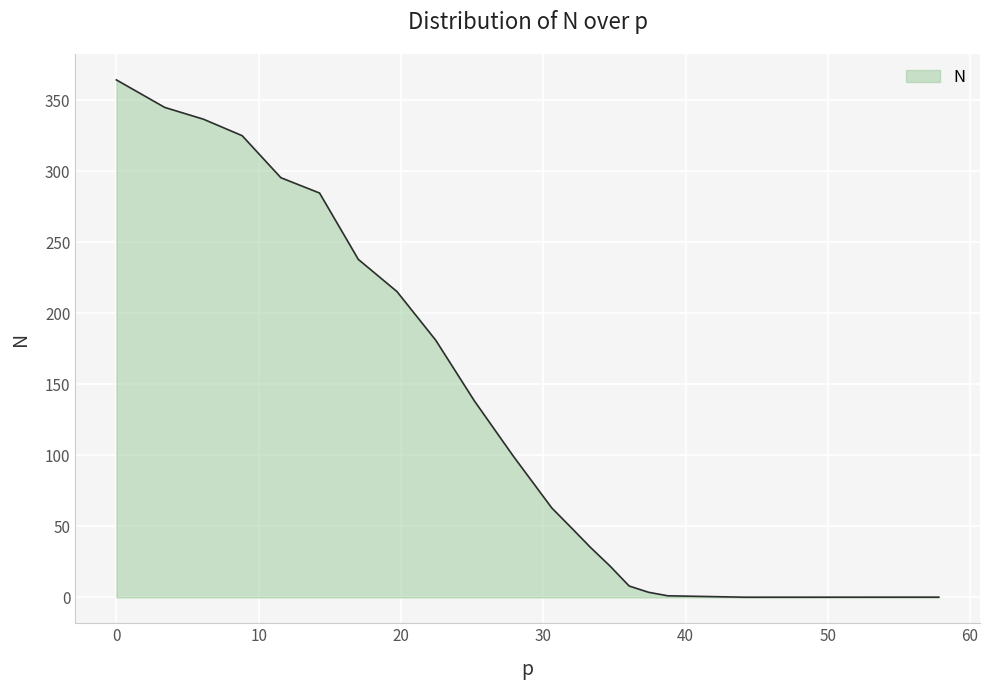

What is the greatest value displayed?

364.5